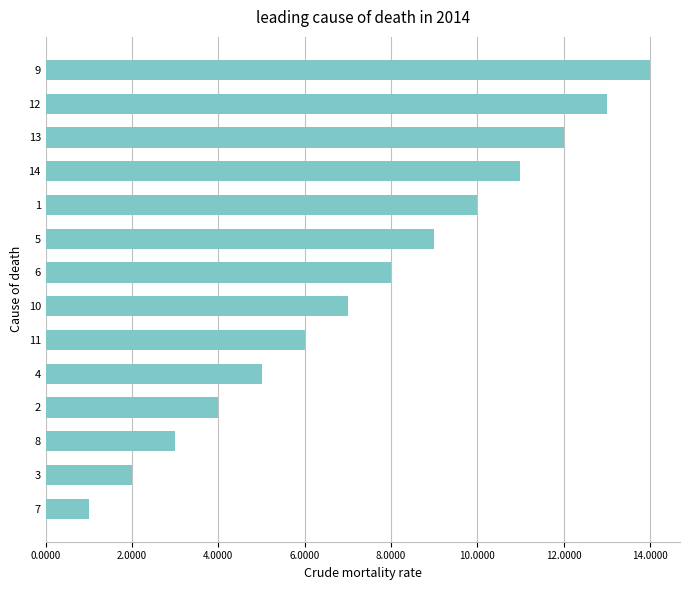

At which label is the value closest to 7?

10